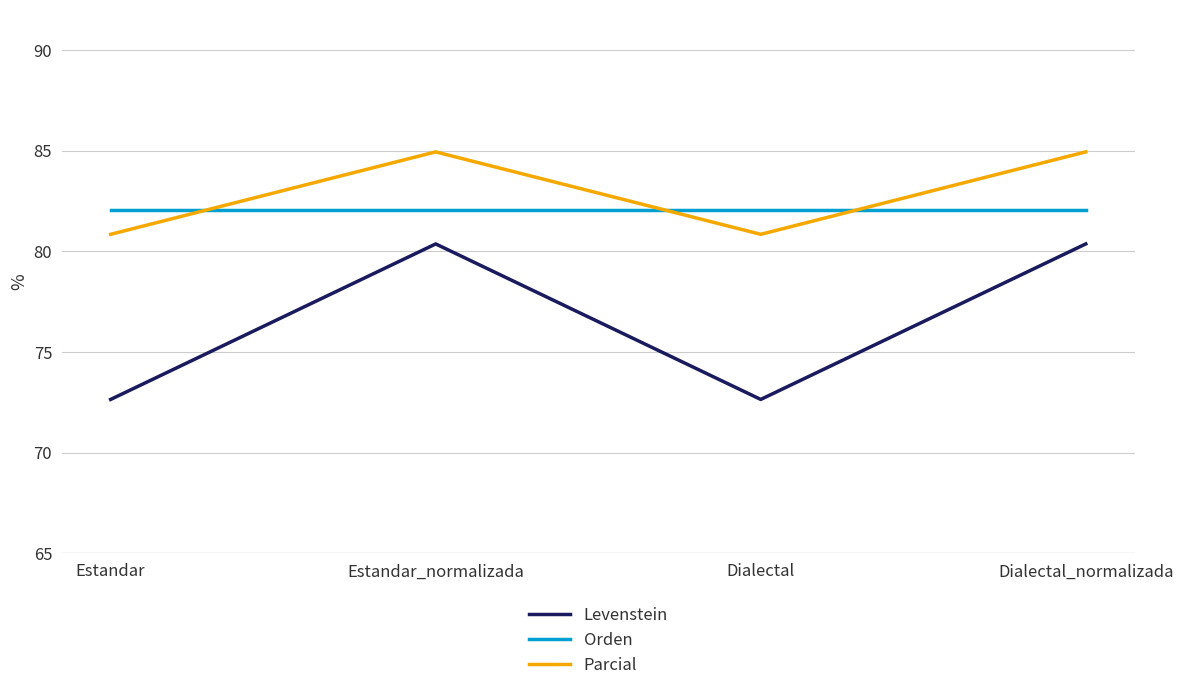

What is the total value across all series at Dialectal?

235.6